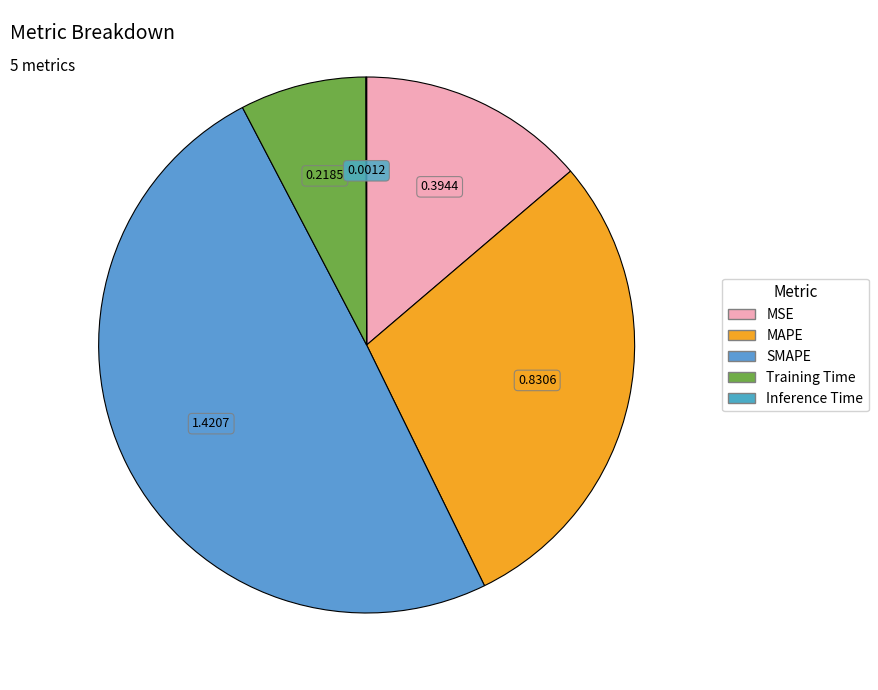

What is the ratio of the value at Training Time to the value at SMAPE?

0.2